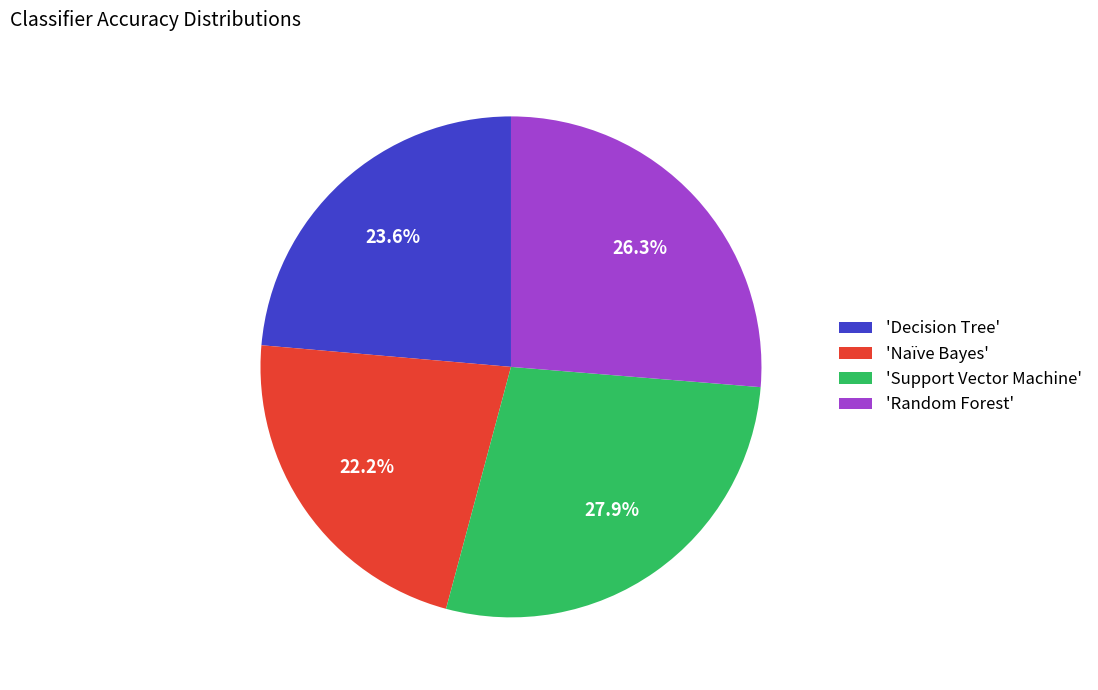

What is the largest slice in the pie chart?

'Support Vector Machine'